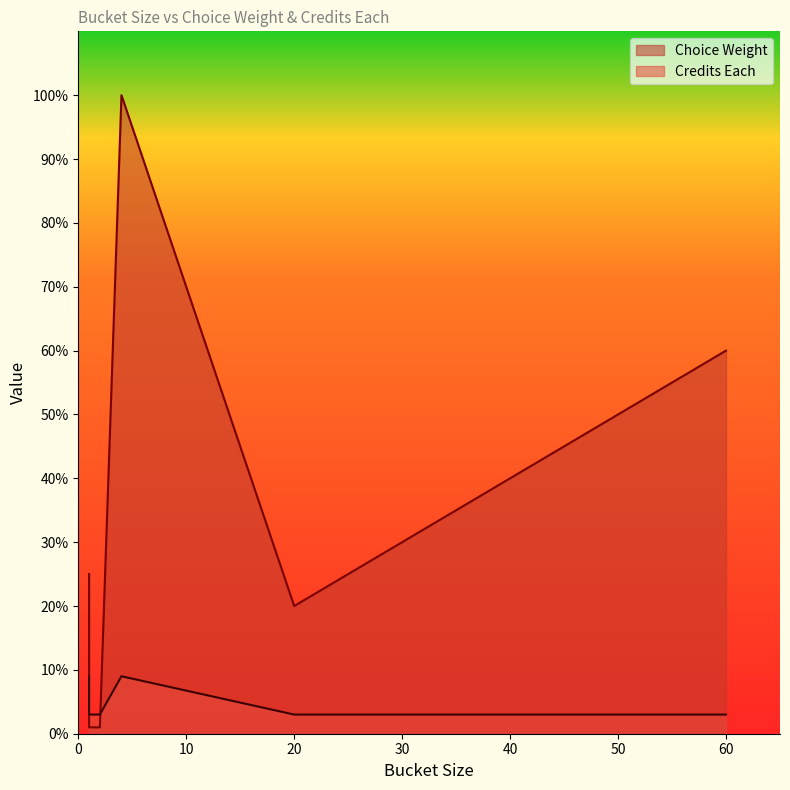

List the series in order of their peak value, lowest first.

Credits Each, Choice Weight